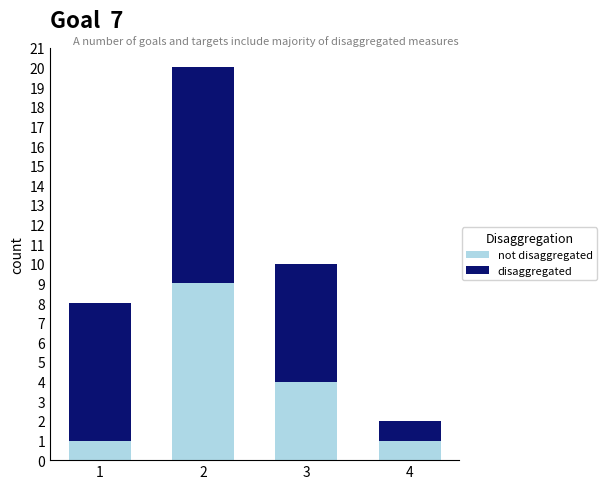

What is the total value across all series at 2?

20